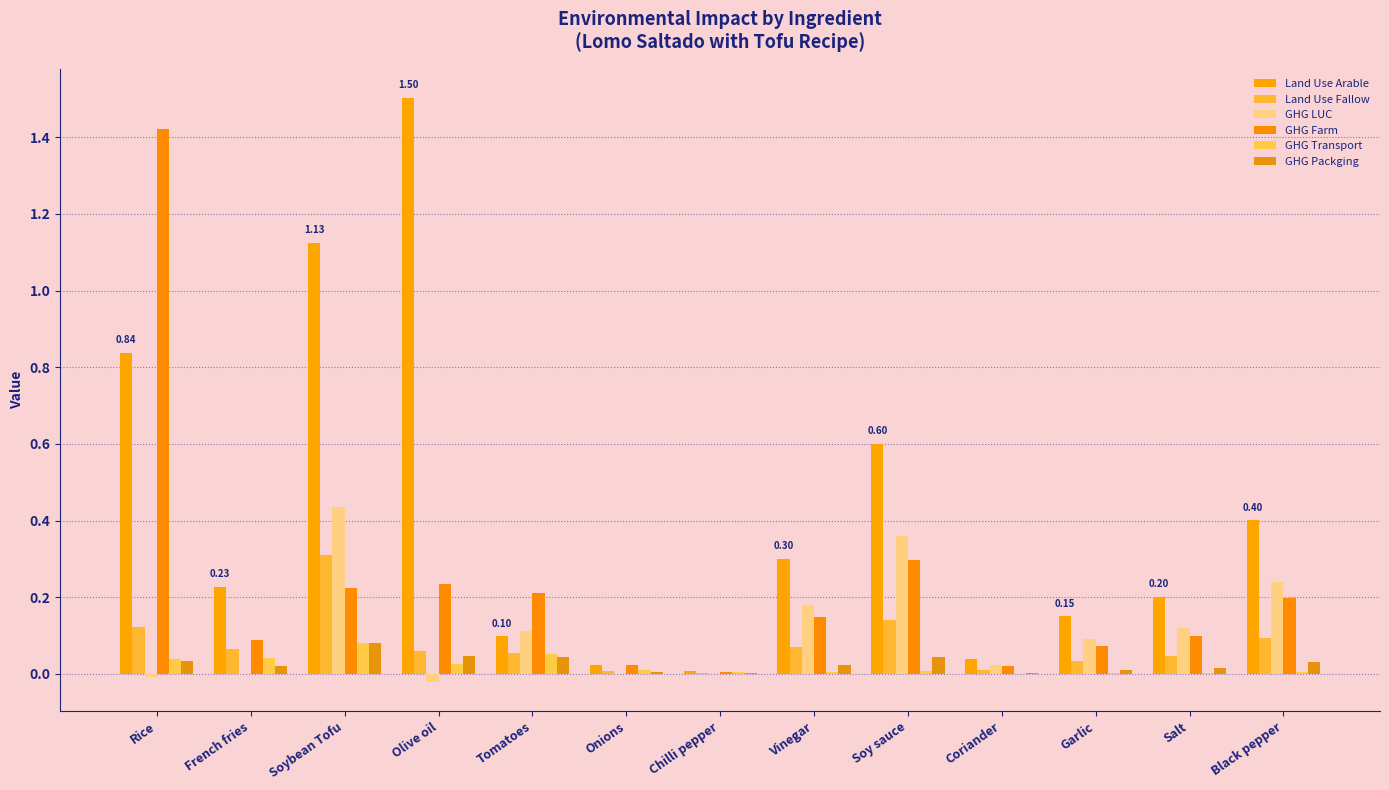

Are the bars grouped side by side (vs. stacked)?

Yes